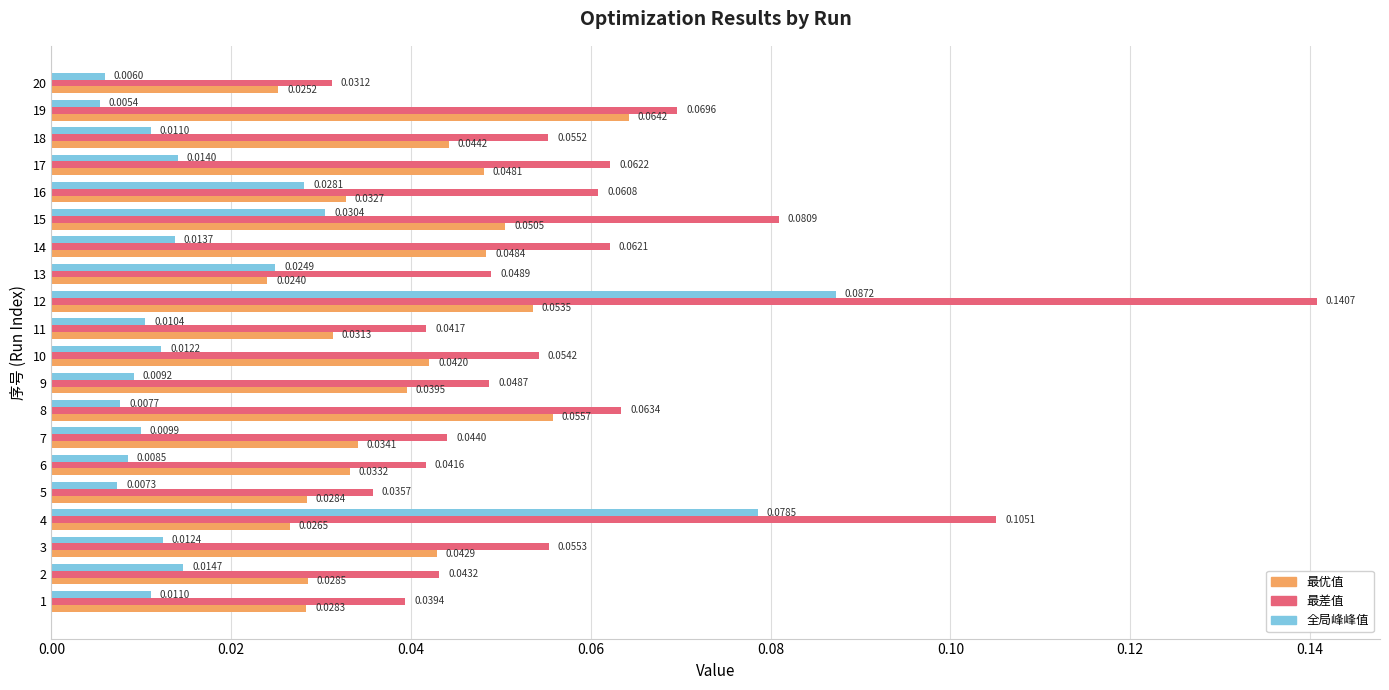

At how many categories does at least one series exceed 0?

20